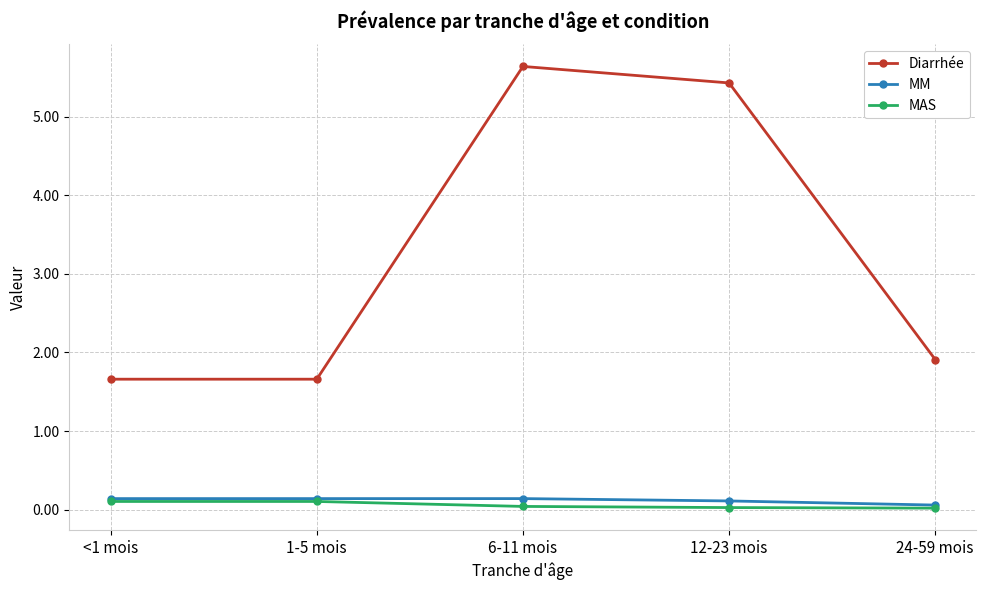

Count the number of categories in the chart.

5